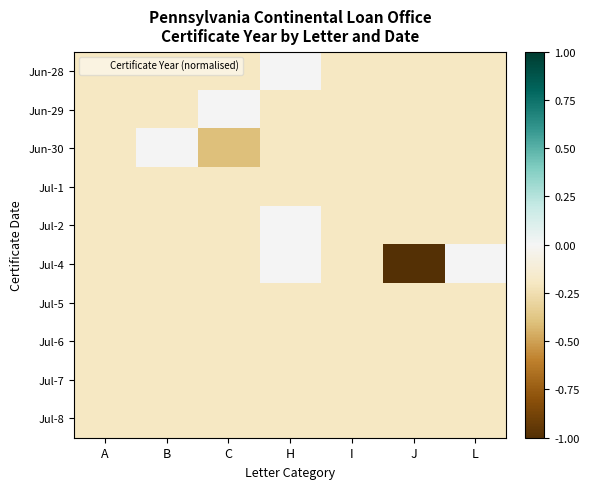

At A, list the series in order from largest to smallest.

Jun-28, Jun-29, Jun-30, Jul-1, Jul-2, Jul-4, Jul-5, Jul-6, Jul-7, Jul-8